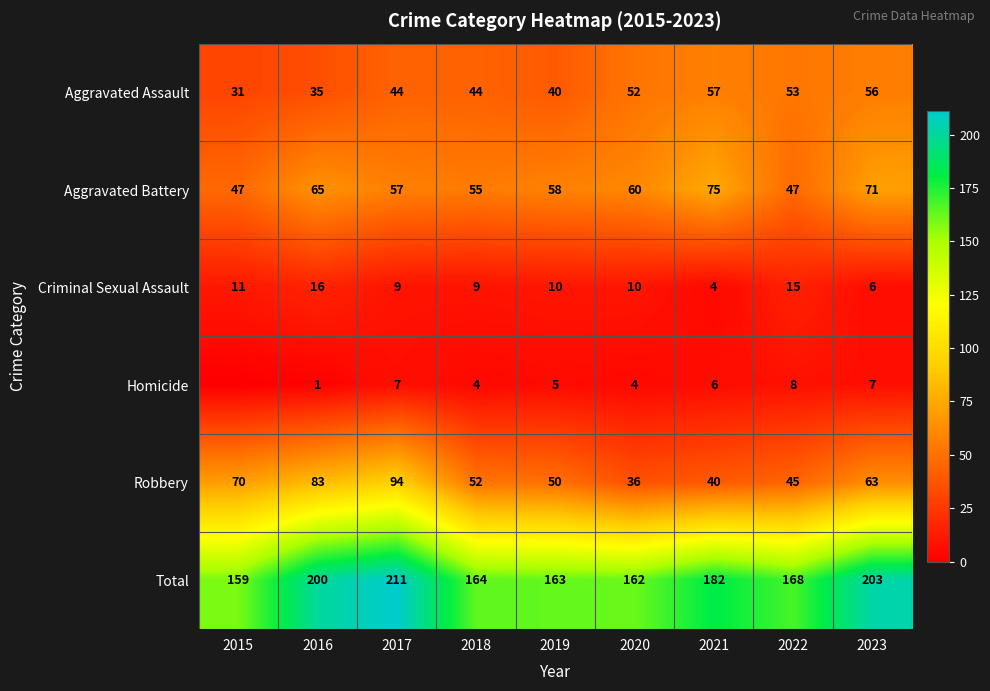

At which category is the sum across all series the highest?

2017